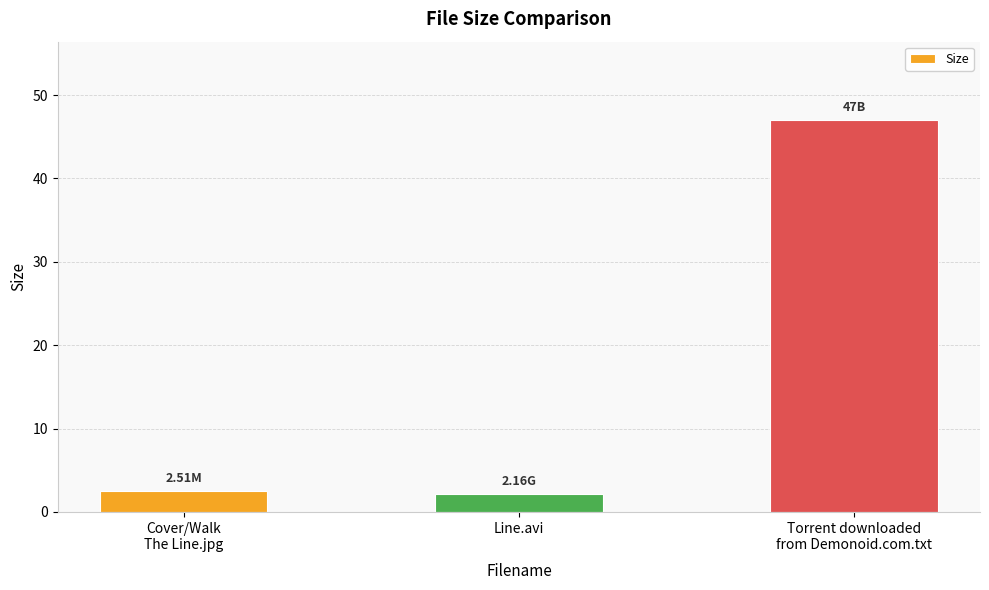

The value at Line.avi is 2.2. True or false?

True